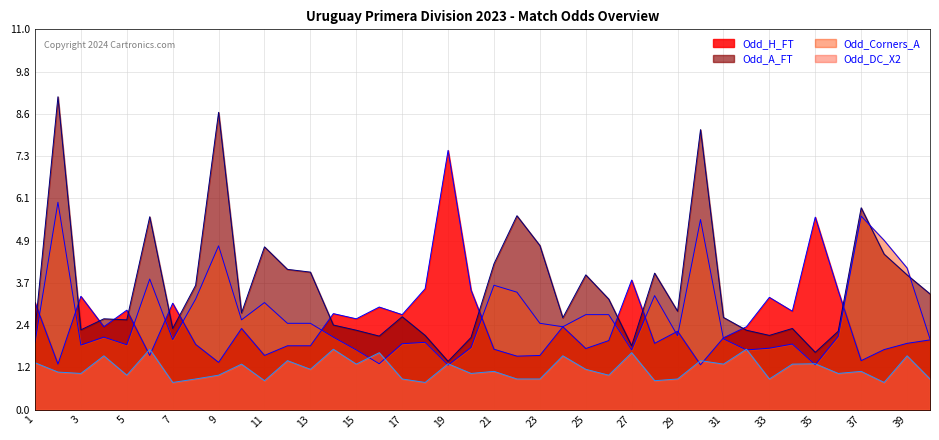

Which category has the lowest value across all series?

7